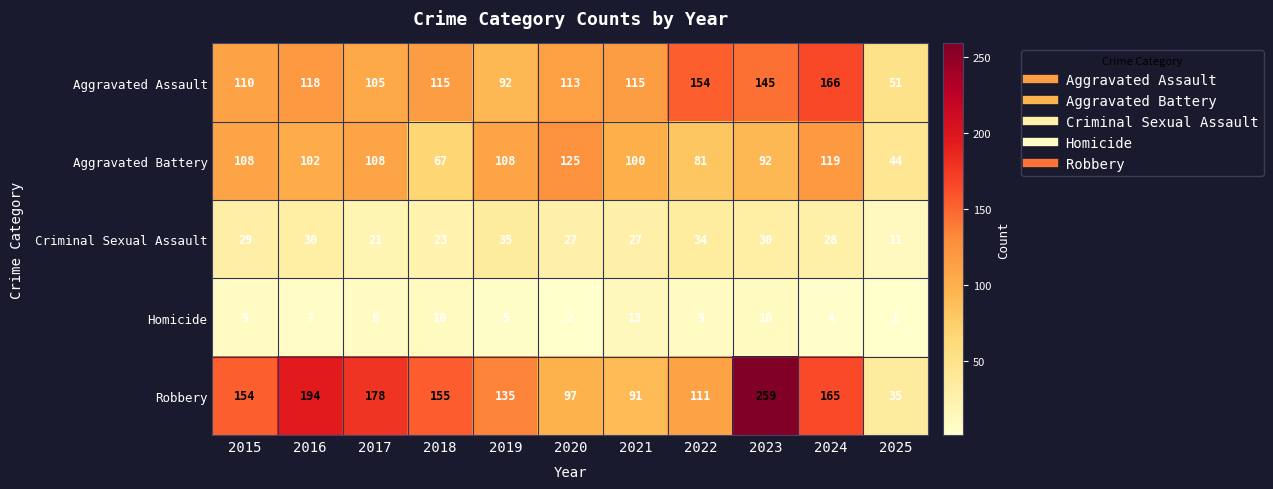

How many series are shown in this chart?

5